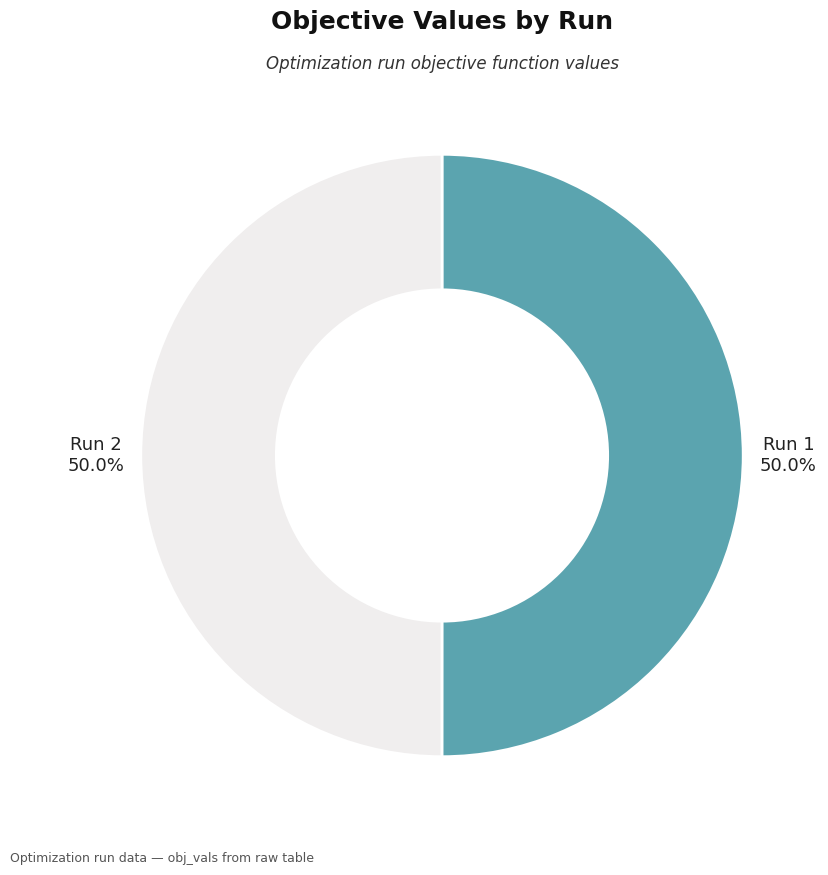

Combined, do Run 1 and Run 2 account for over 50%?

Yes